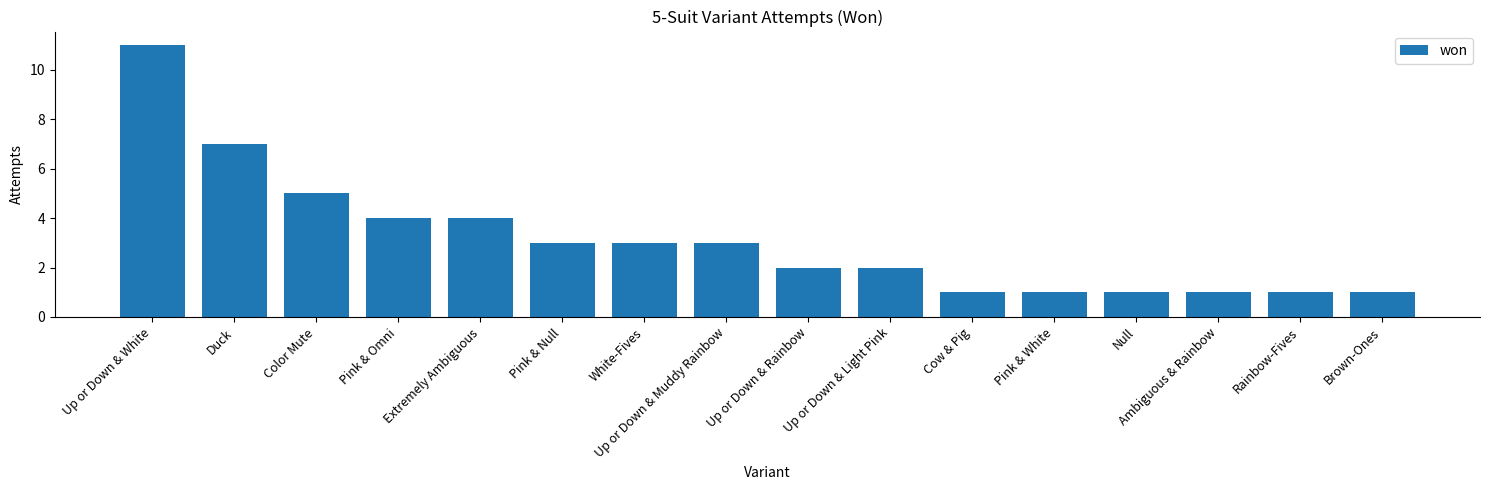

Between Up or Down & Muddy Rainbow and Up or Down & Rainbow, which is larger?

Up or Down & Muddy Rainbow